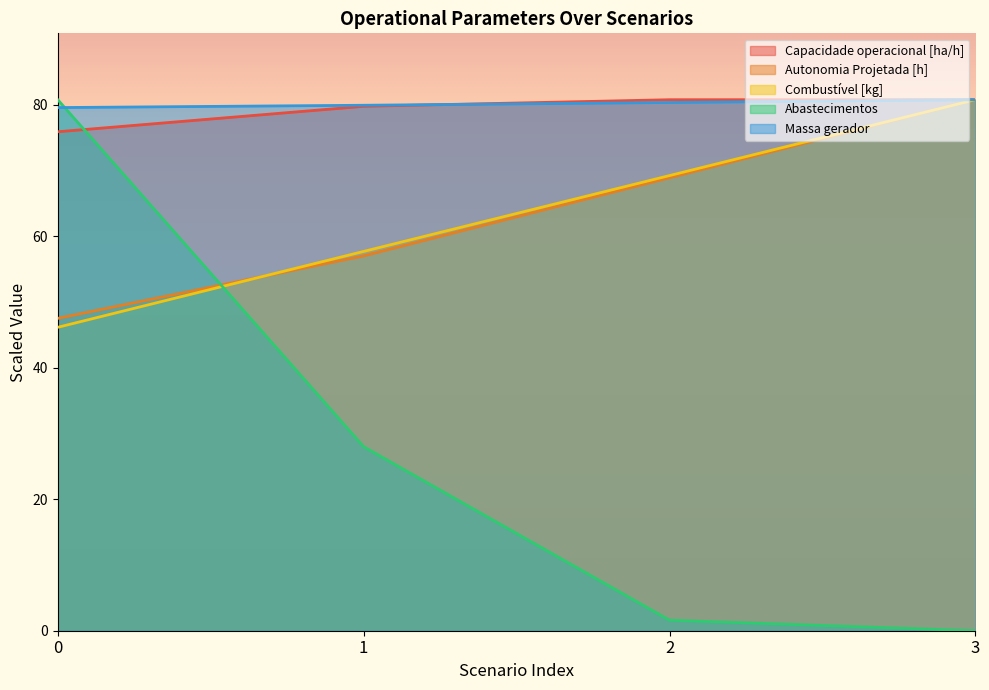

Read the Abastecimentos value at 1.

28.0